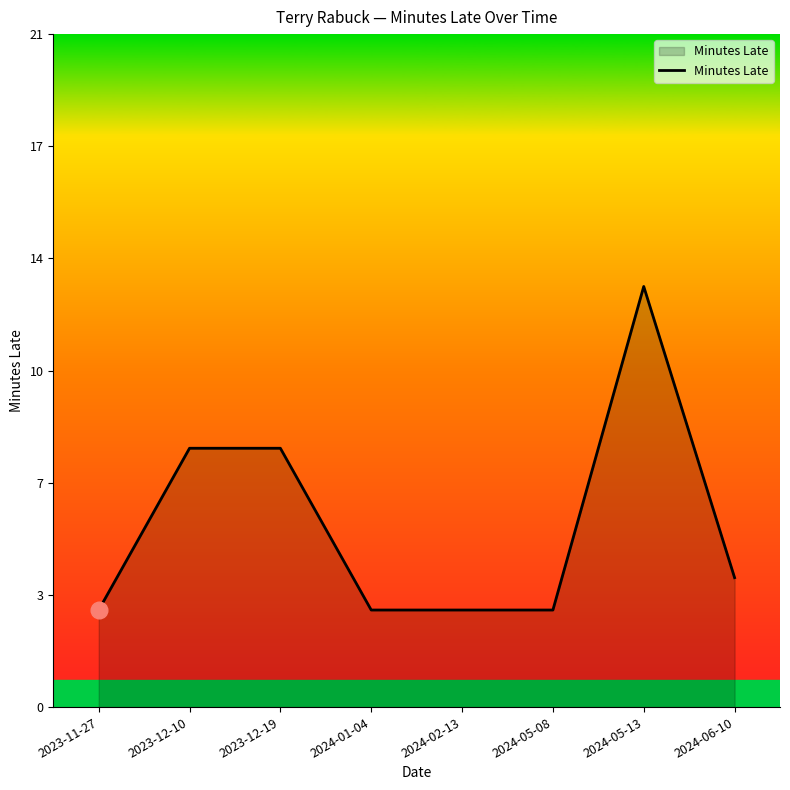

What is the label of the 6th point from the left?

2024-05-08